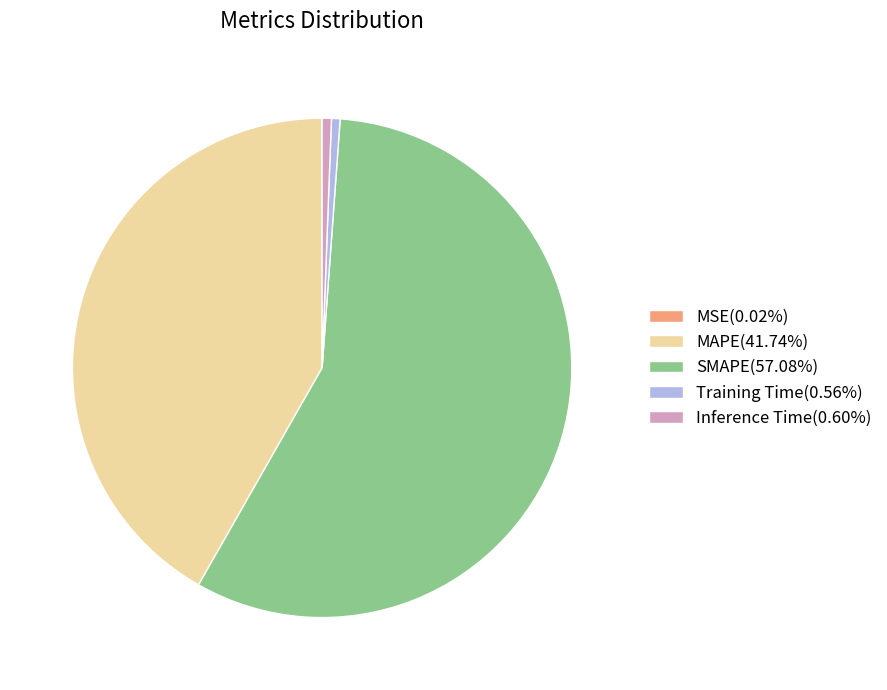

Combined, do MAPE(41.74%) and Inference Time(0.60%) account for over 50%?

No